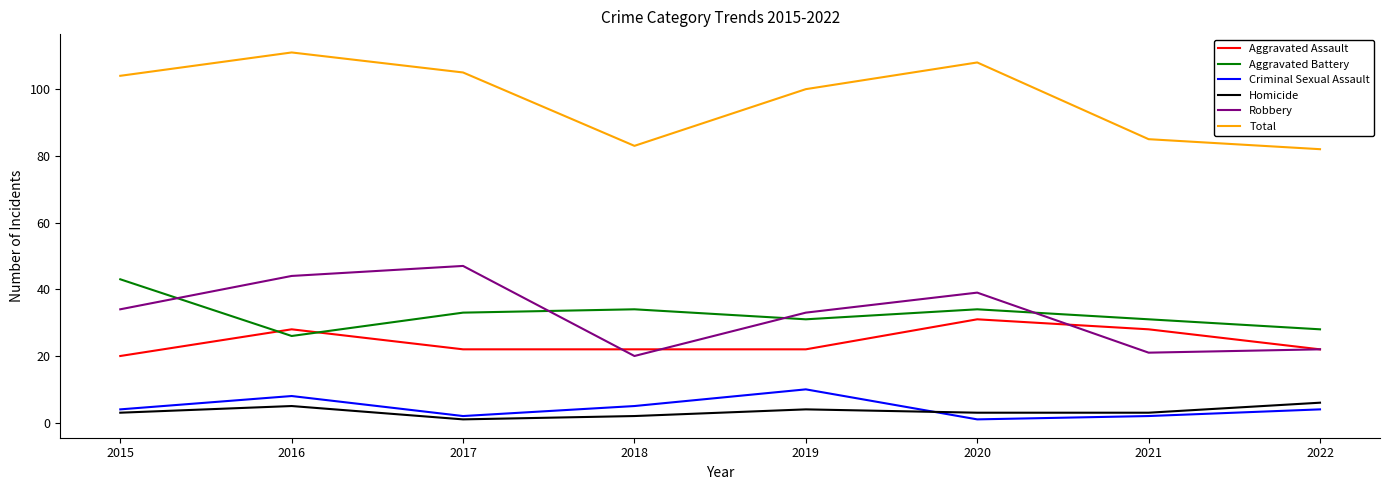

Which category has the highest value across all series?

2016